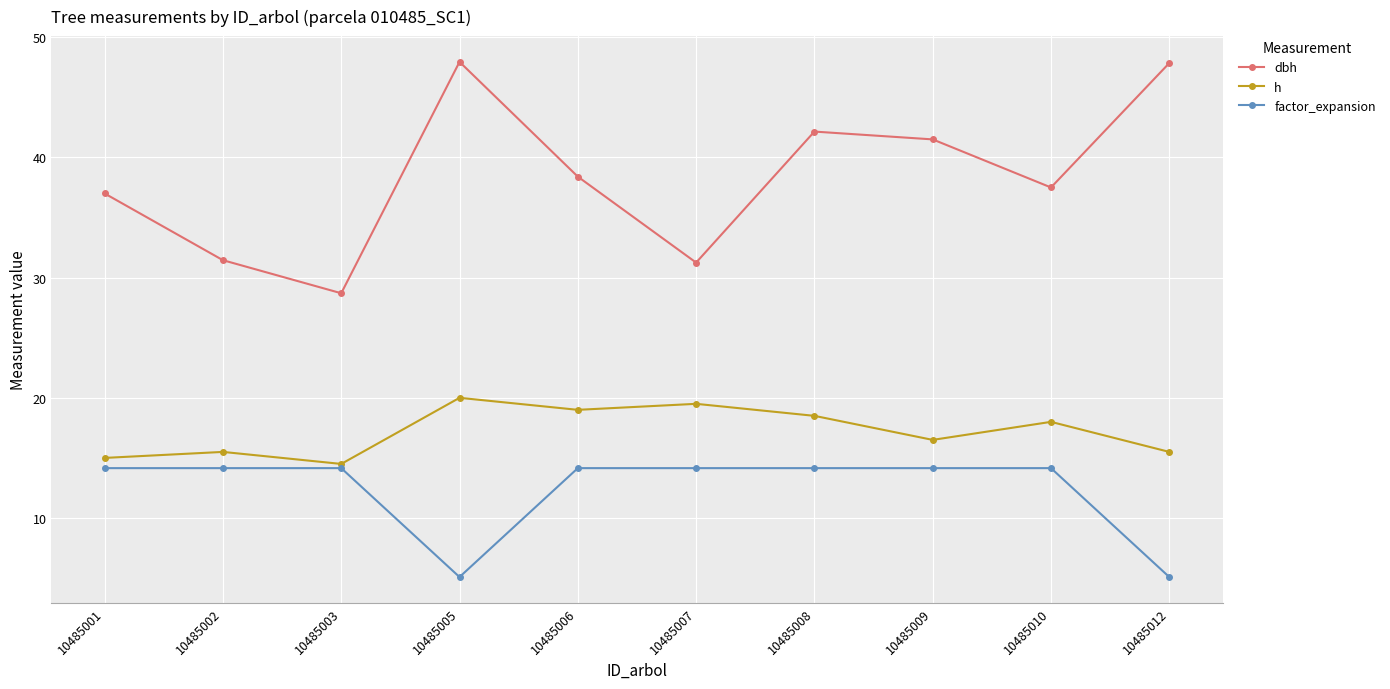

At which category is the sum across all series the highest?

10485008